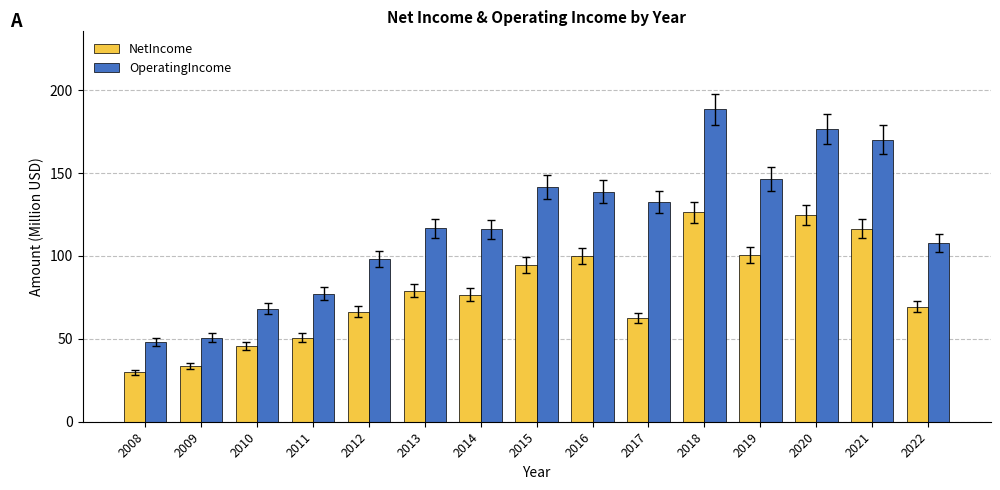

What is the spread (max minus min) of values at 2008?

18.1